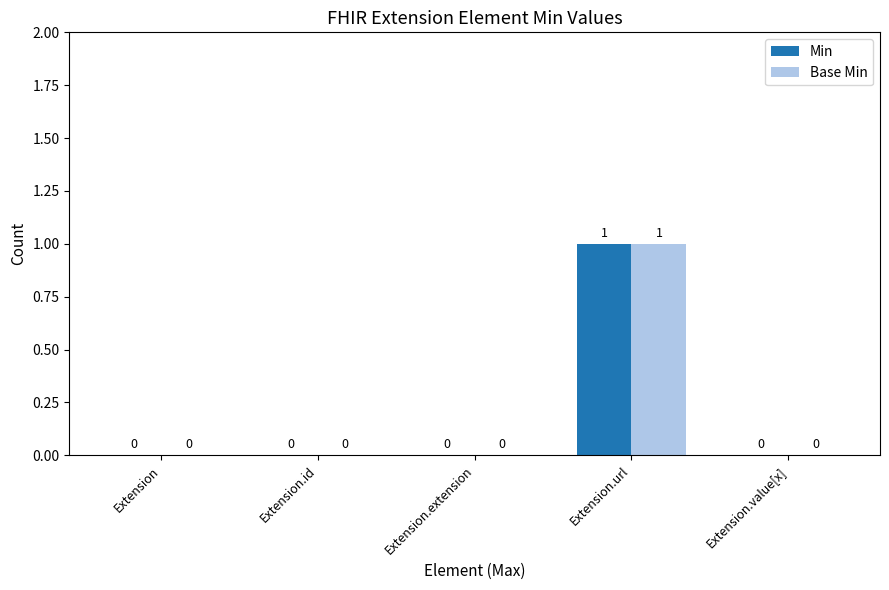

At which category is the sum across all series the highest?

Extension.url